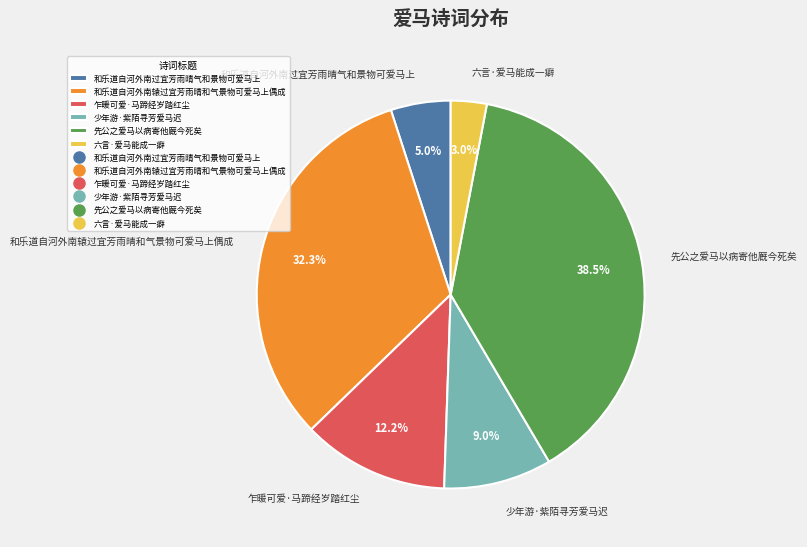

How much of the chart is everything except 六言·爱马能成一癖?

97.0%